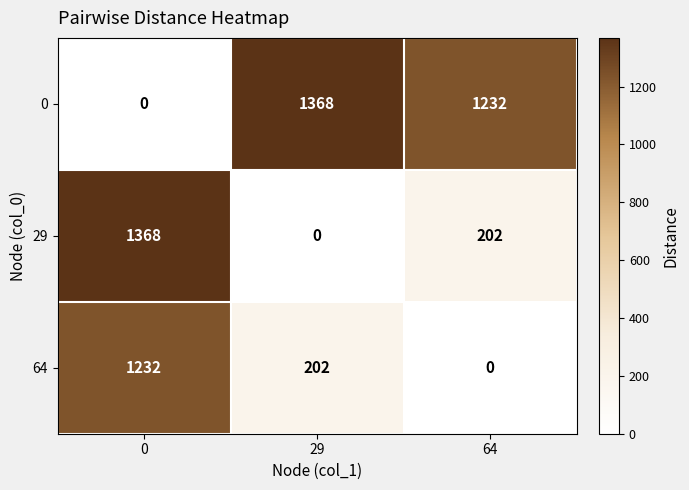

What is the difference between the maximum and second lowest values in the 29 series?

1166